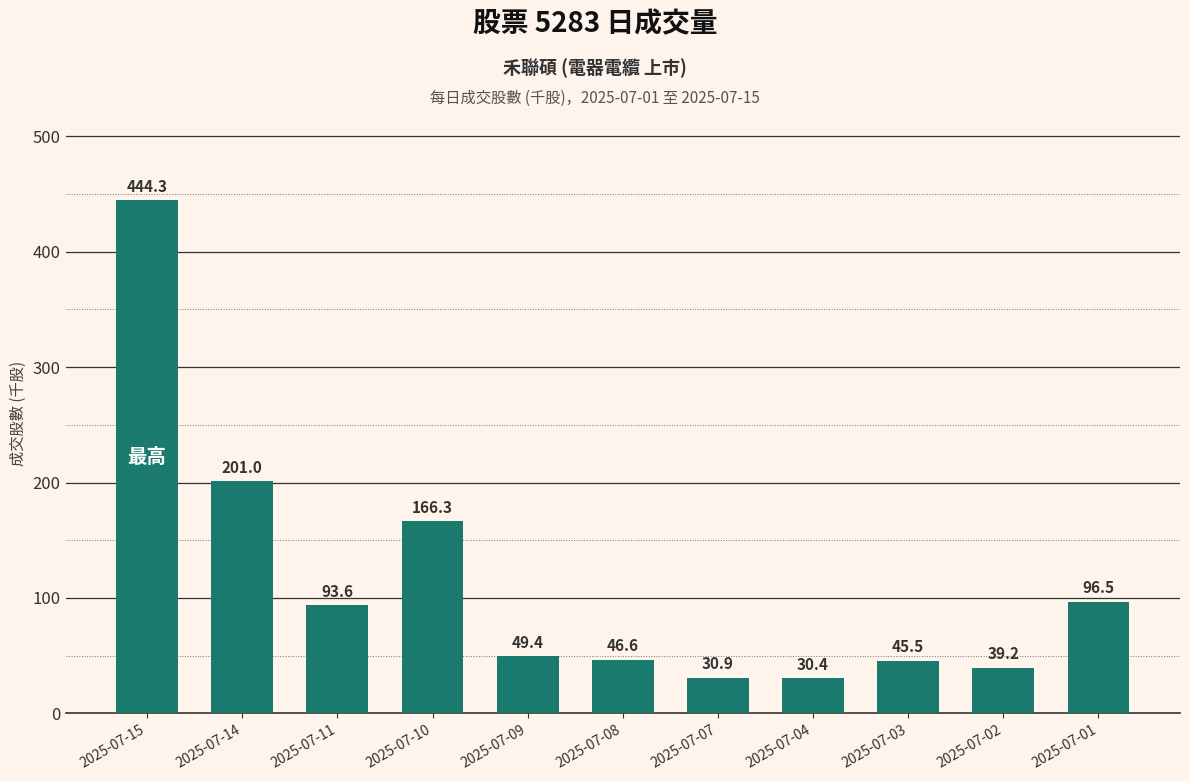

What is the value of the 5th bar from the left?

49.4